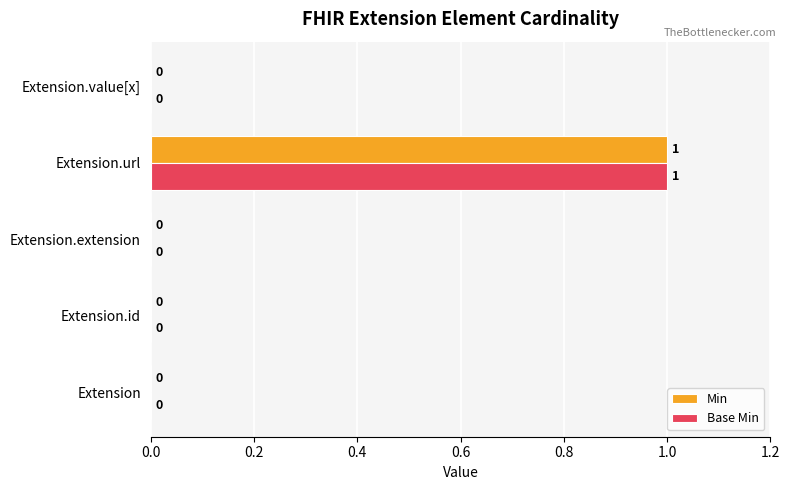

At which category does the chart reach its peak across all series?

Extension.url